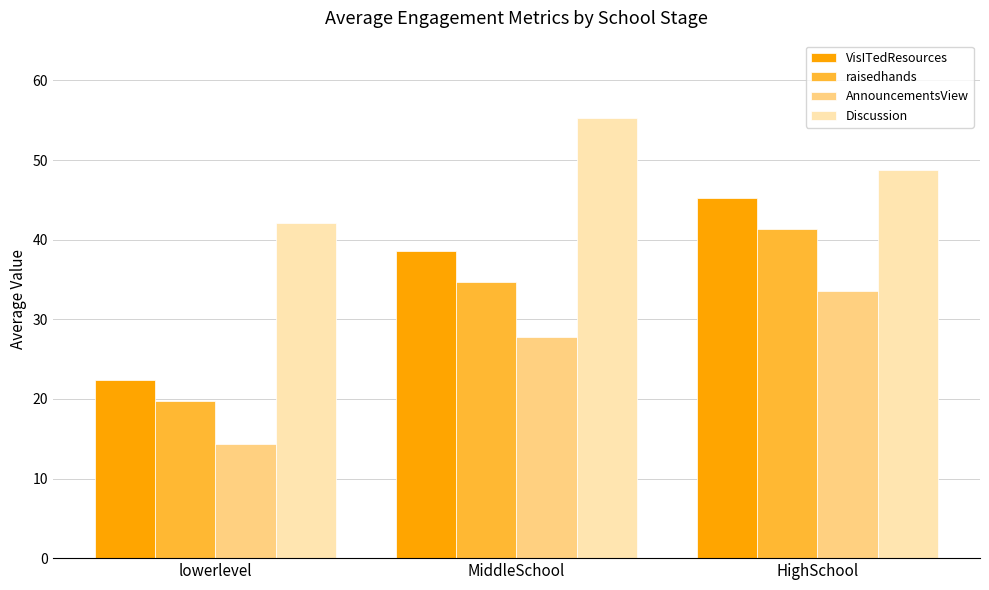

What is the maximum value for AnnouncementsView?

33.6